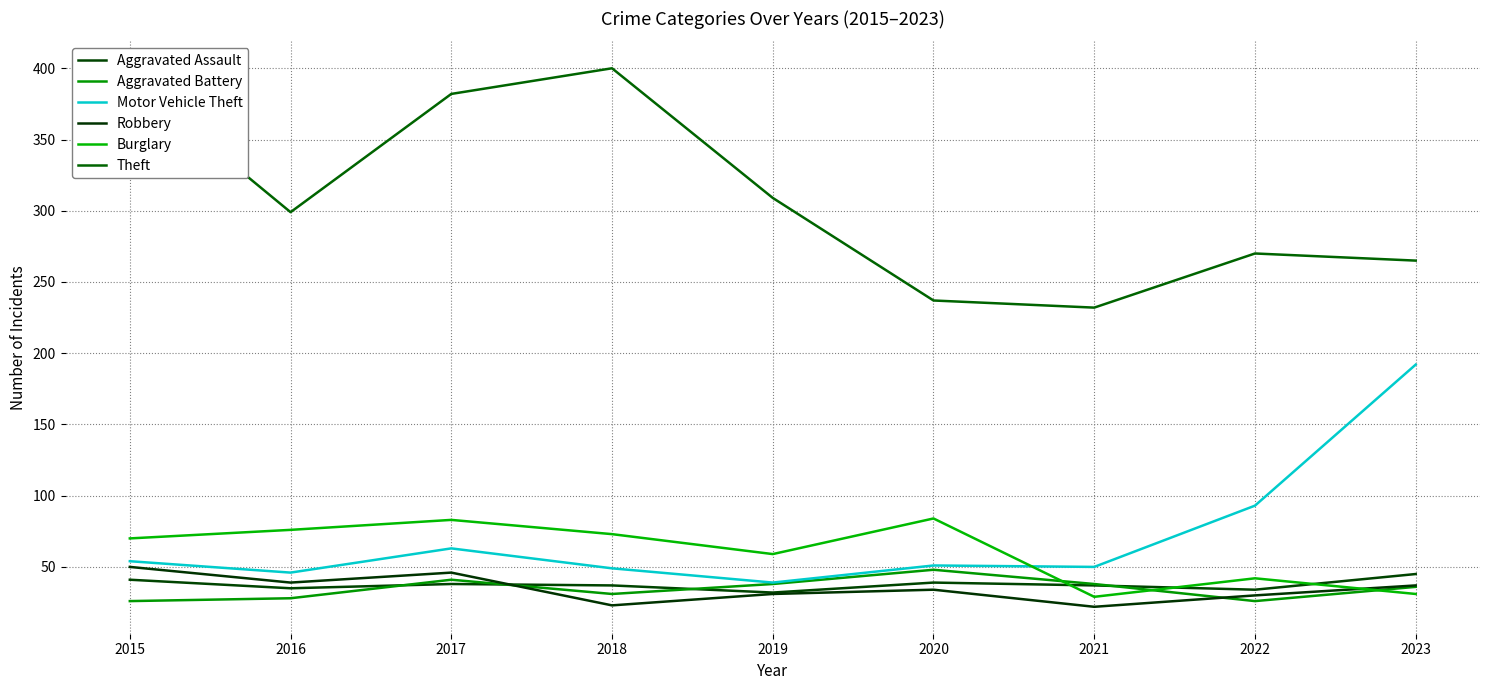

What is the value of the Burglary point at the 6th from the left?

84